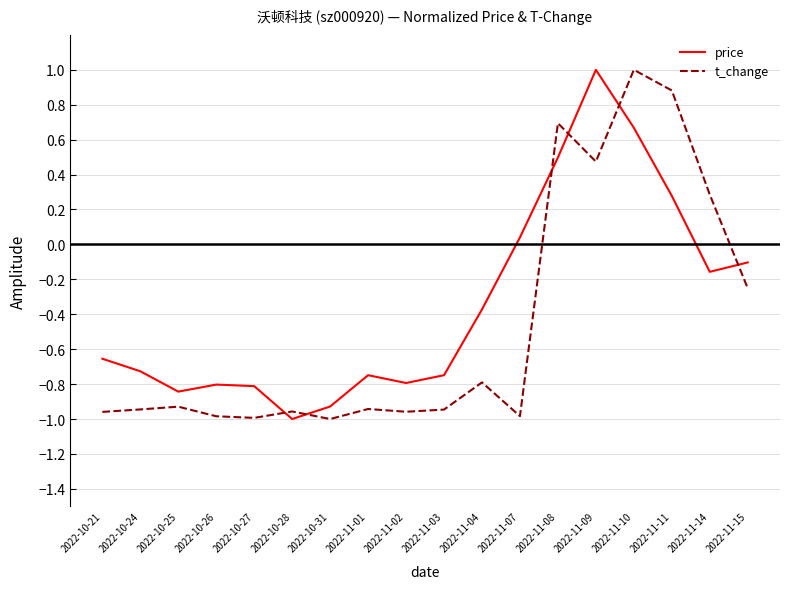

Rank the series by their average value, from lowest to highest.

t_change, price